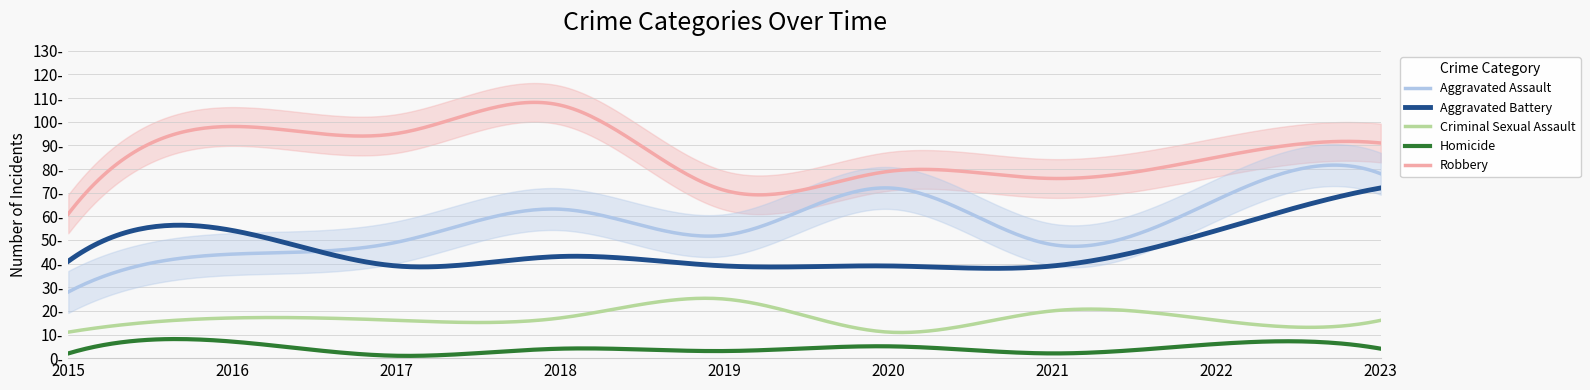

What is the highest value of the Robbery series?

107